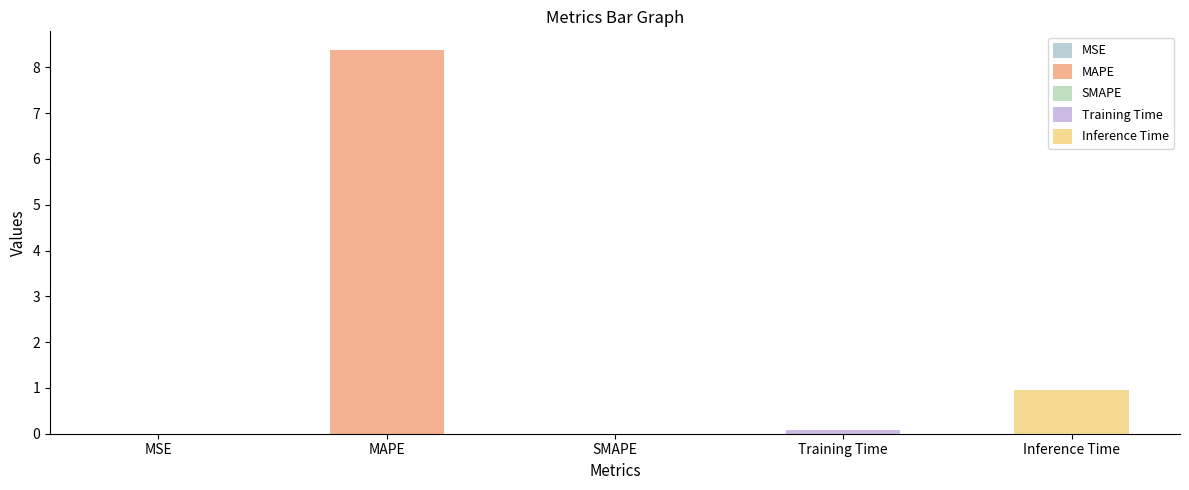

Reading left to right, what are all the values shown in this chart?

0.0	8.4	0.0	0.1	0.9